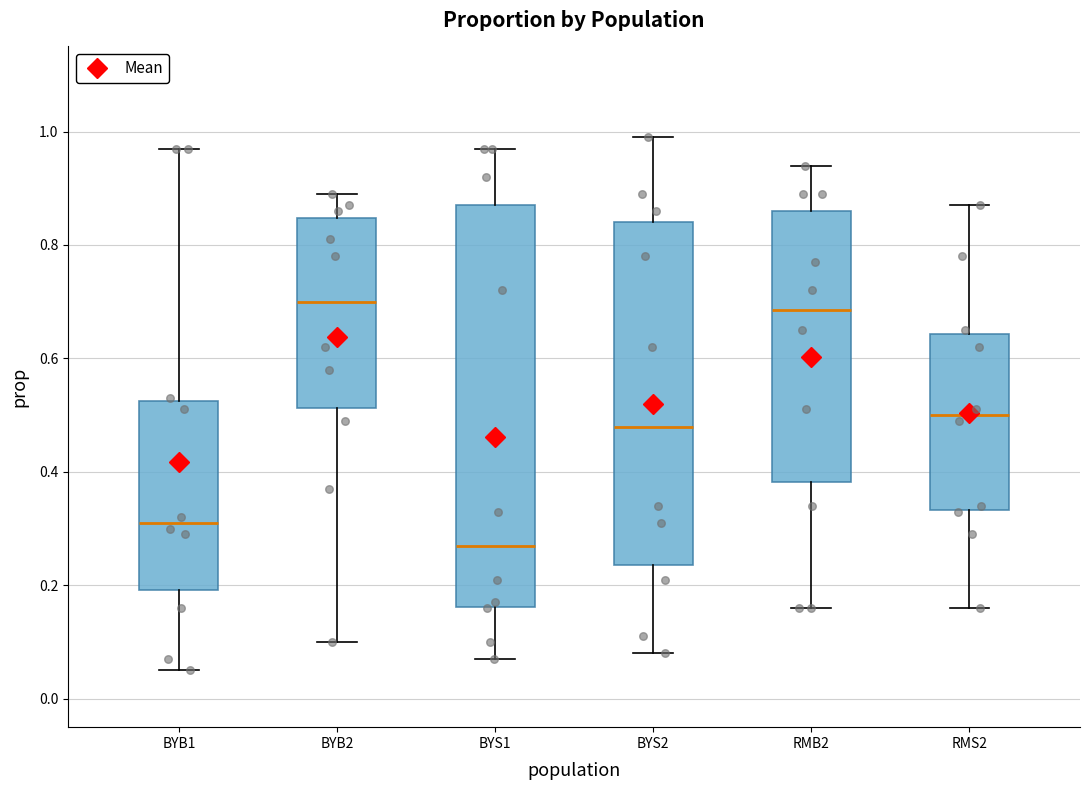

Reading left to right, transcribe this box plot: for each box, give where its median line is, the range the box spans, and where its two whiskers end, as read against the y-axis. The values are not printed on the chart, so give them approximately, as read against the axis.

BYB1: median 0.32, box 0.20 to 0.52, whiskers 0.06 to 0.98
BYB2: median 0.70, box 0.52 to 0.84, whiskers 0.10 to 0.90
BYS1: median 0.28, box 0.16 to 0.88, whiskers 0.08 to 0.98
BYS2: median 0.48, box 0.24 to 0.84, whiskers 0.08 to 1.00
RMB2: median 0.68, box 0.38 to 0.86, whiskers 0.16 to 0.94
RMS2: median 0.50, box 0.34 to 0.64, whiskers 0.16 to 0.88